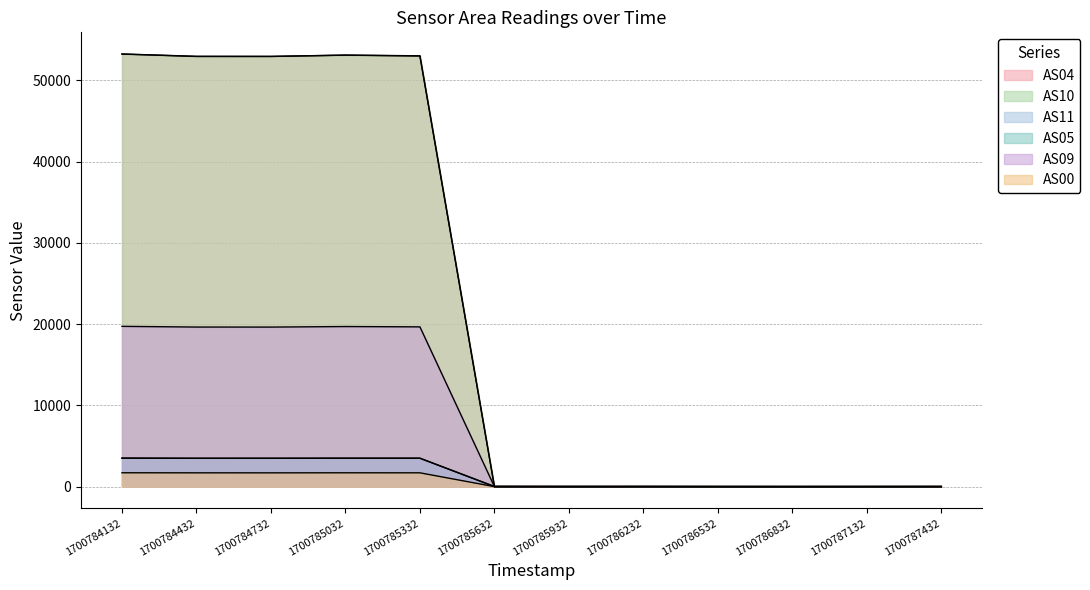

At which category does AS05 reach its first local valley?

1700785932